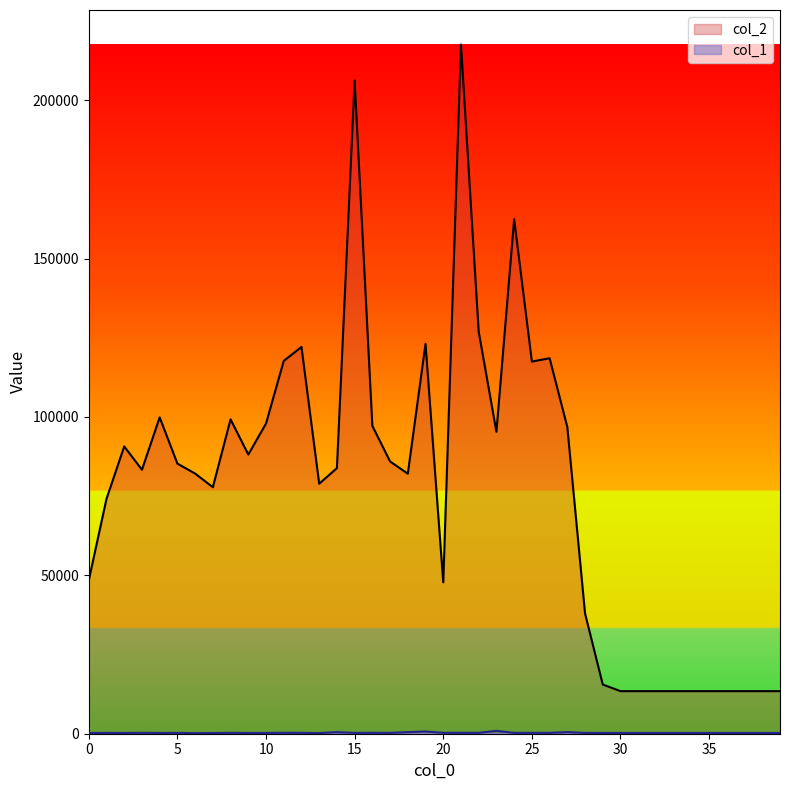

The col_1 series shows 252 at 28. True or false?

True